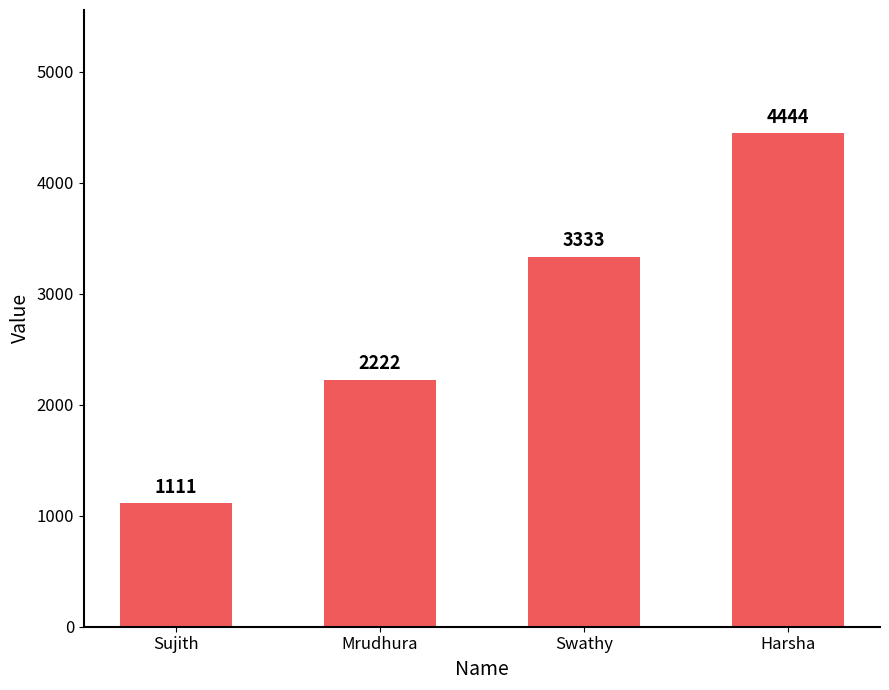

Is it true that the value at Swathy is 3333?

True